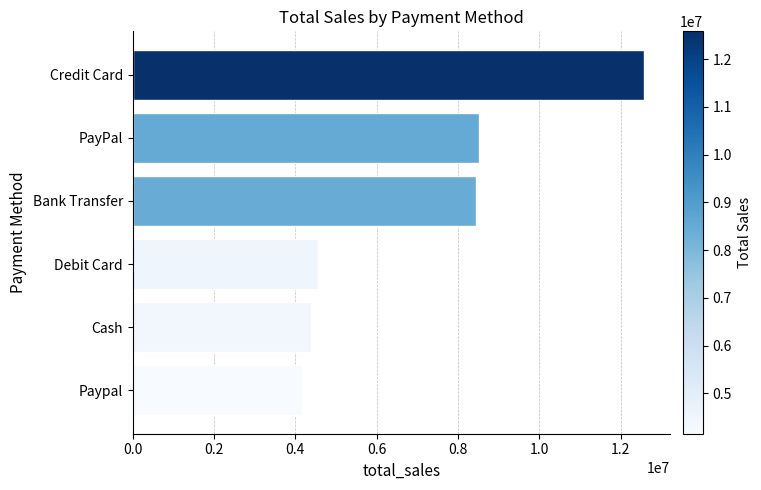

Which category has the highest value across all series?

Credit Card